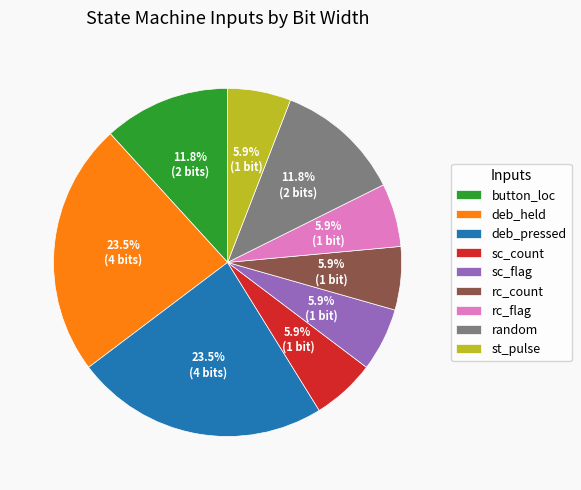

To the nearest percent, what is the difference between the largest and smallest slice percentages?

18%